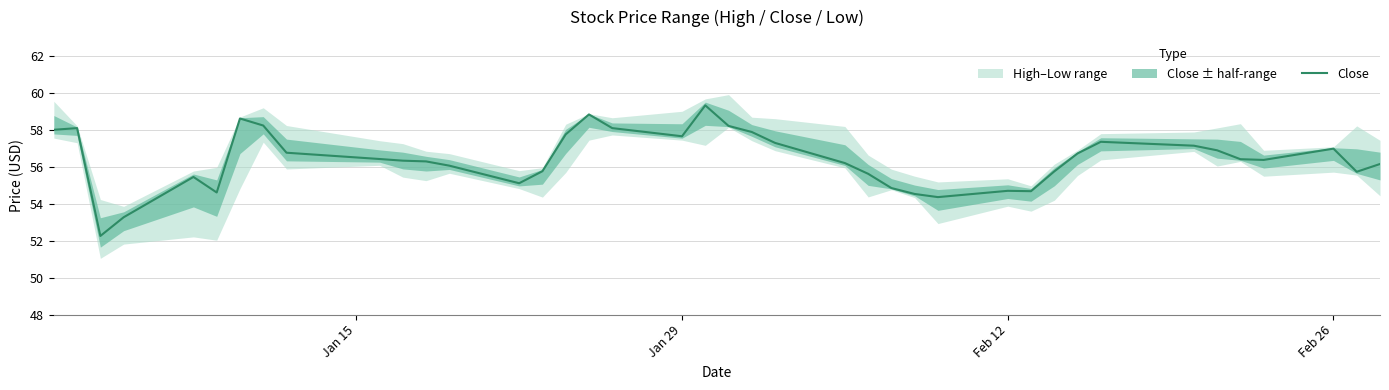

What is the highest value of the Close series?

59.3